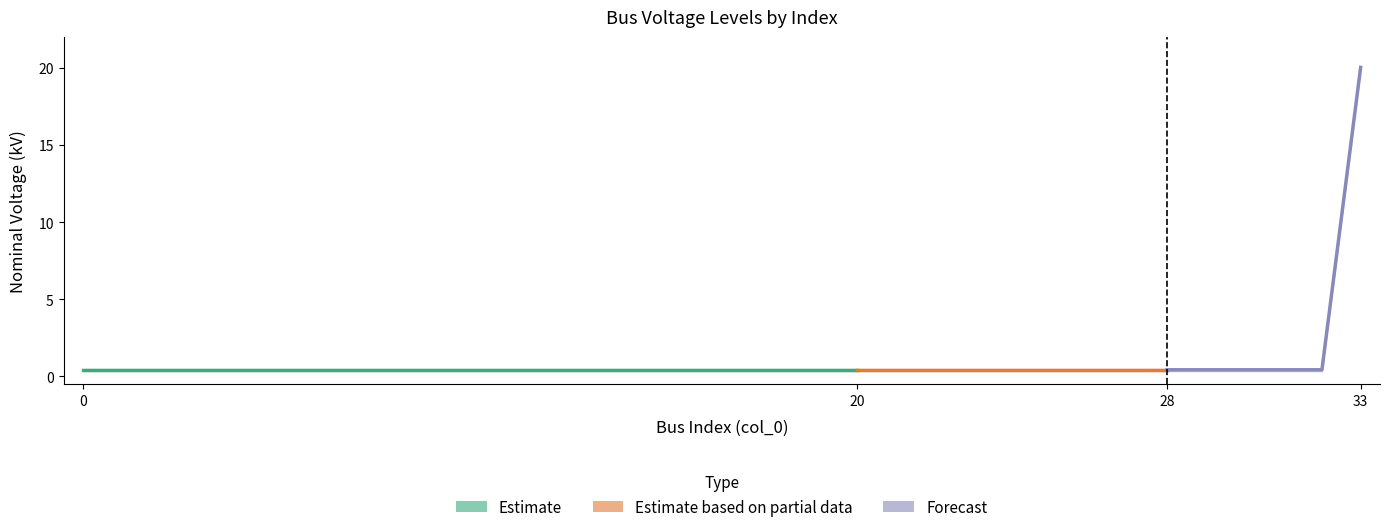

Reading right to left, list all the values displayed in this chart.

33=20.0	32=0.4	31=0.4	30=0.4	29=0.4	28=0.4	27=0.4	26=0.4	25=0.4	24=0.4	23=0.4	22=0.4	21=0.4	20=0.4	19=0.4	18=0.4	17=0.4	16=0.4	15=0.4	14=0.4	13=0.4	12=0.4	11=0.4	10=0.4	9=0.4	8=0.4	7=0.4	6=0.4	5=0.4	4=0.4	3=0.4	2=0.4	1=0.4	0=0.4